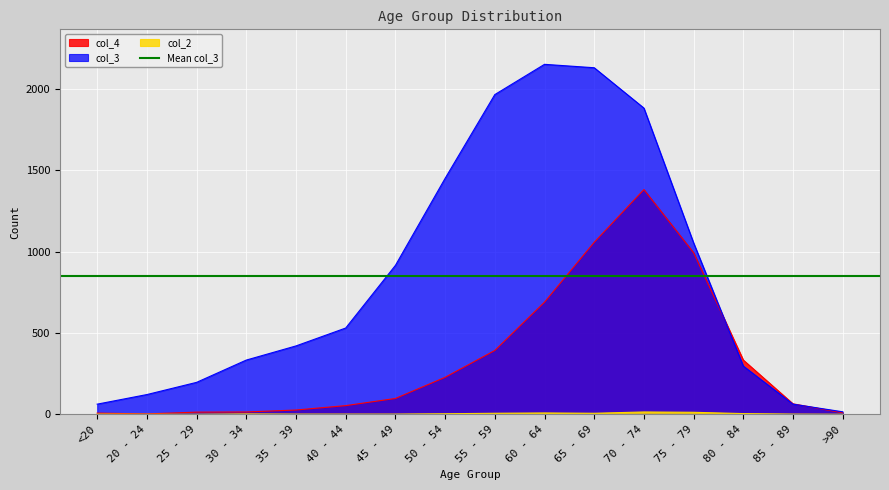

What is the sum of all col_2 values?

60